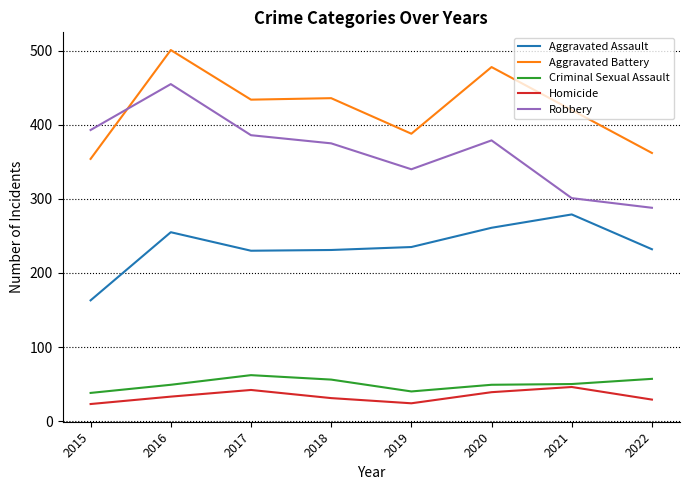

What is the minimum value shown in the chart?

23